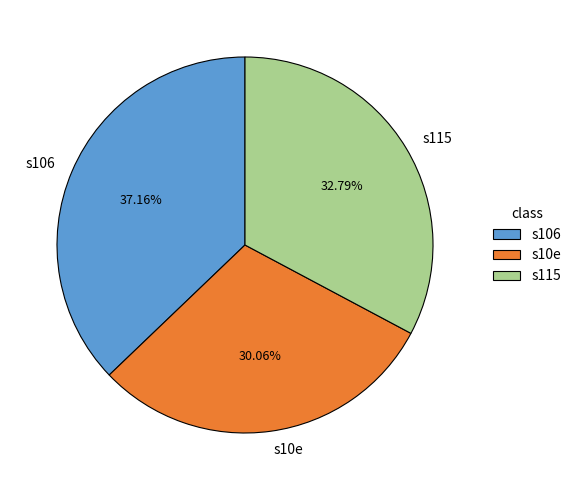

To the nearest percent, what portion does s10e represent?

30%